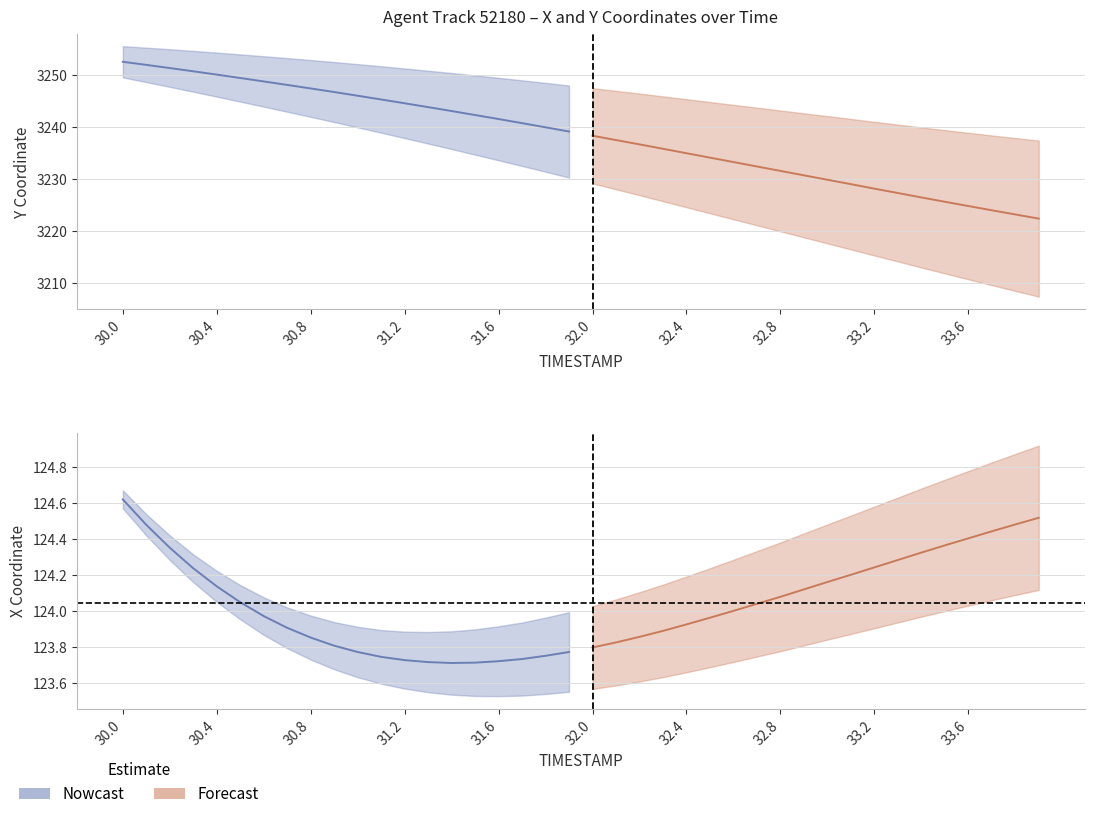

The X series shows 123.7 at 13. True or false?

True